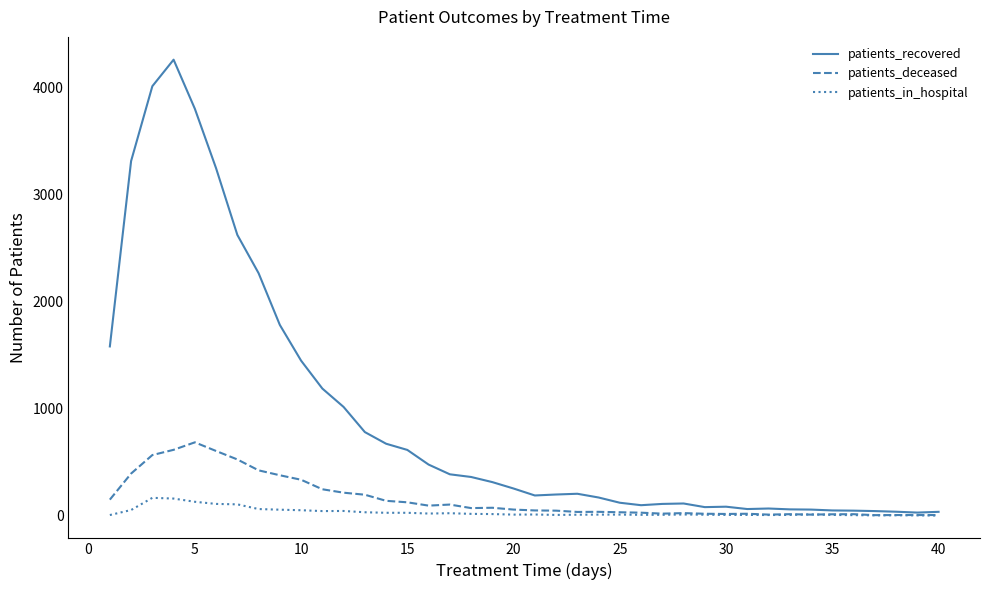

Which series has the largest total across all categories?

patients_recovered